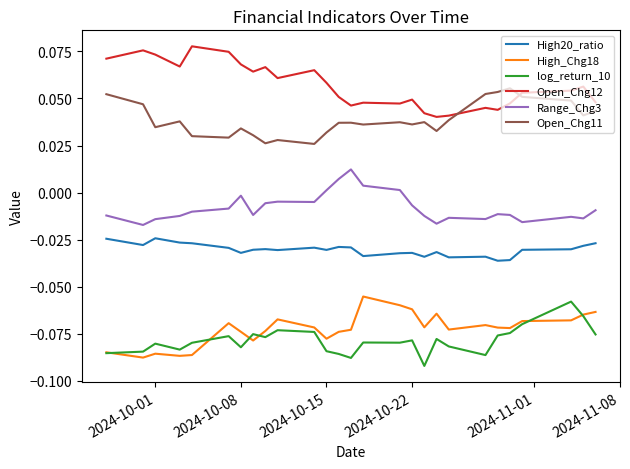

True or false: High20_ratio and Open_Chg11 intersect in this chart.

False